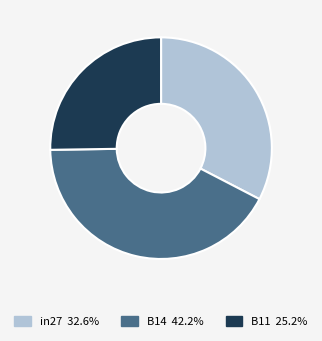

How many slices are in this pie chart?

3